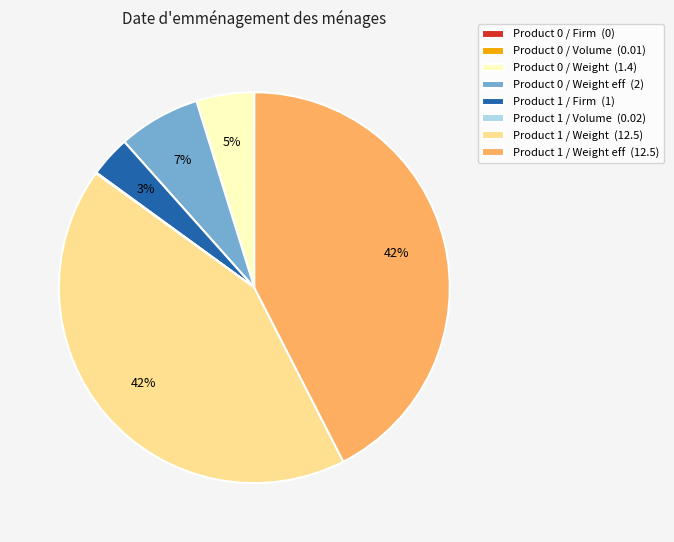

To the nearest percent, what is the average slice percentage?

12%